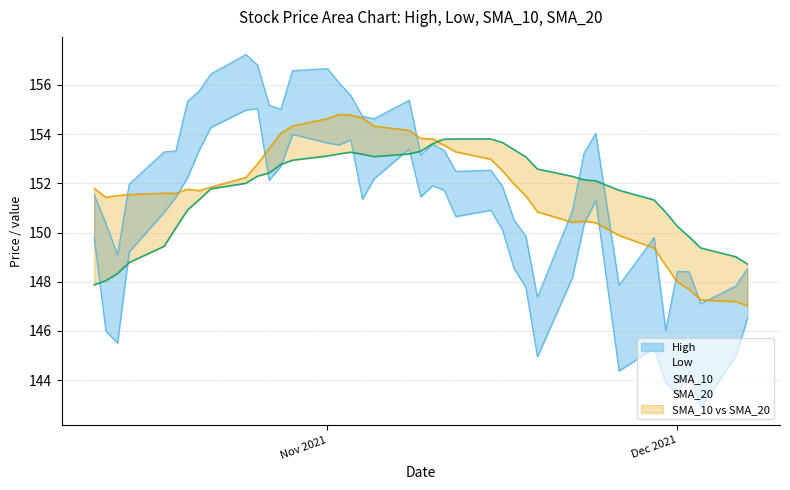

The SMA_10 series shows 151.4 at 2021-10-13. True or false?

True